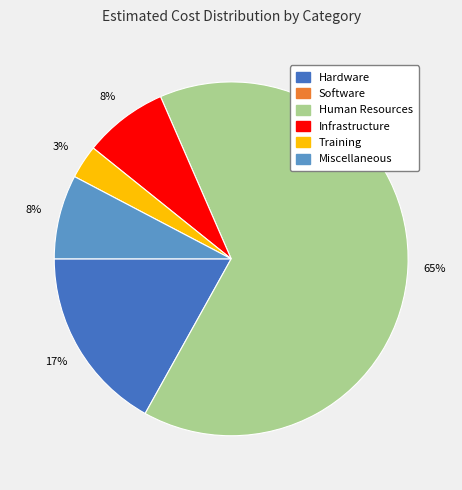

Is there a majority slice in this chart?

Yes